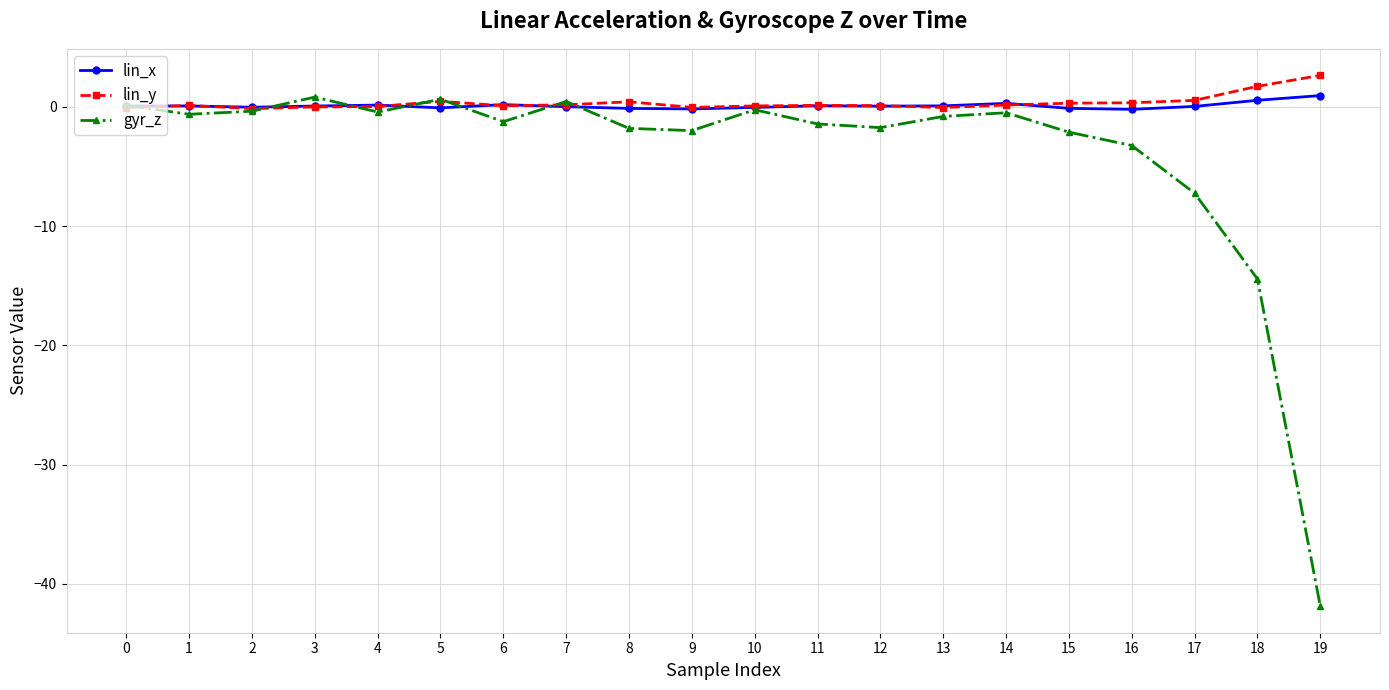

True or false: lin_y has more than 2 points higher than both neighbors.

True